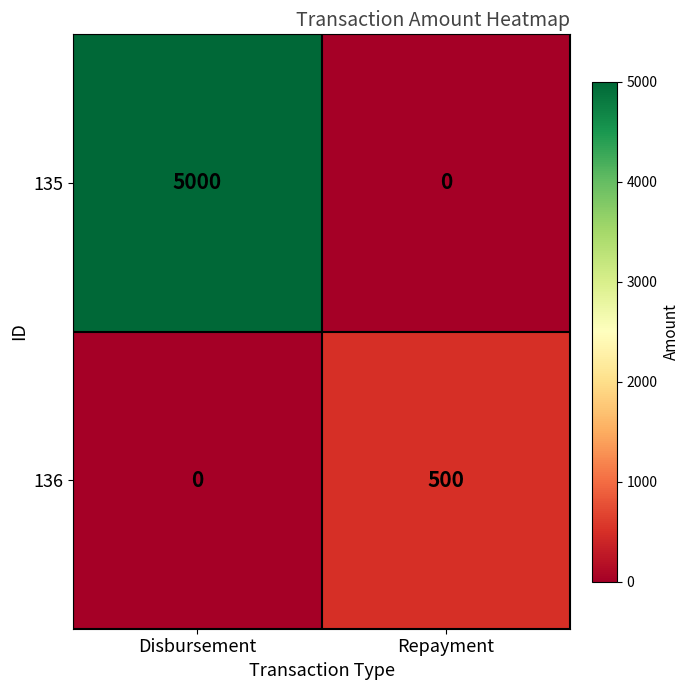

At how many categories does at least one series exceed 1092?

1